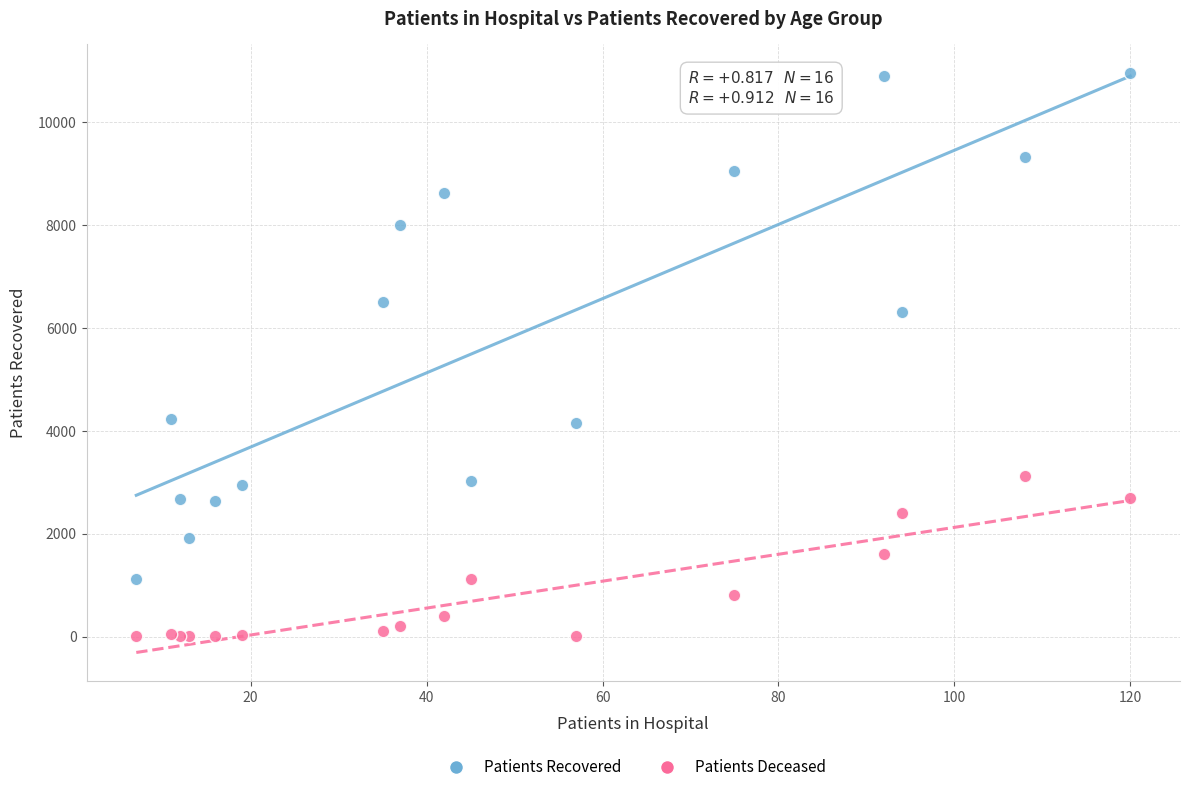

Which series has the largest Y range (max minus min)?

Patients Recovered